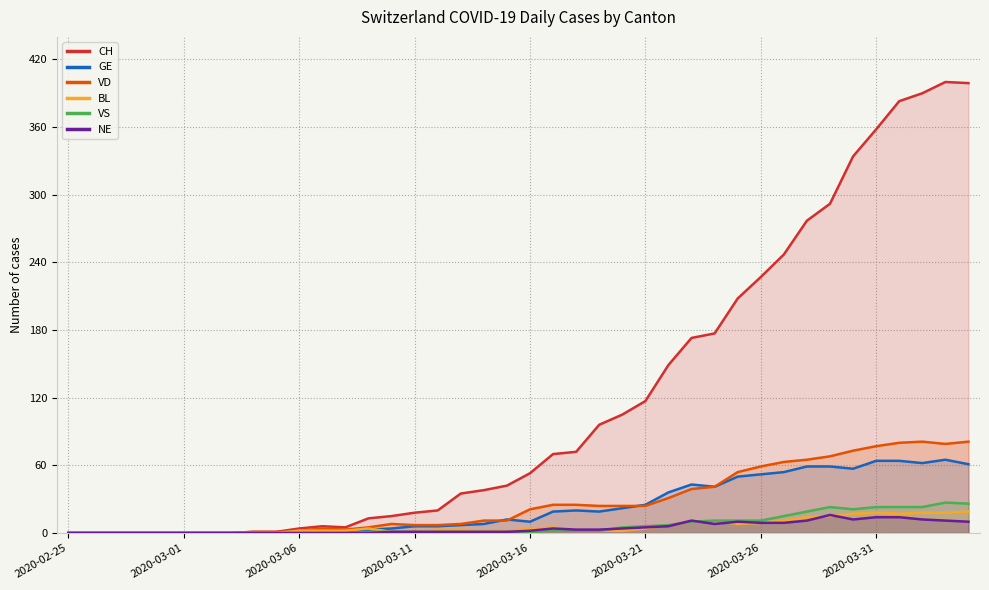

What is the greatest value displayed?

400